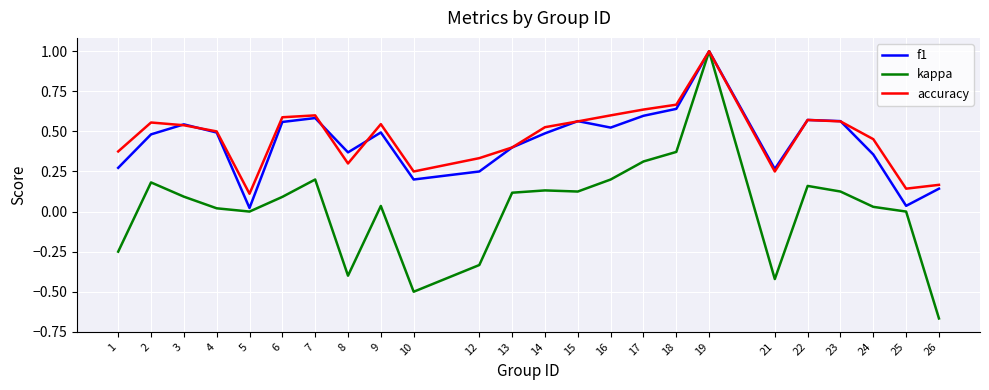

What is the maximum value shown in the chart?

1.0